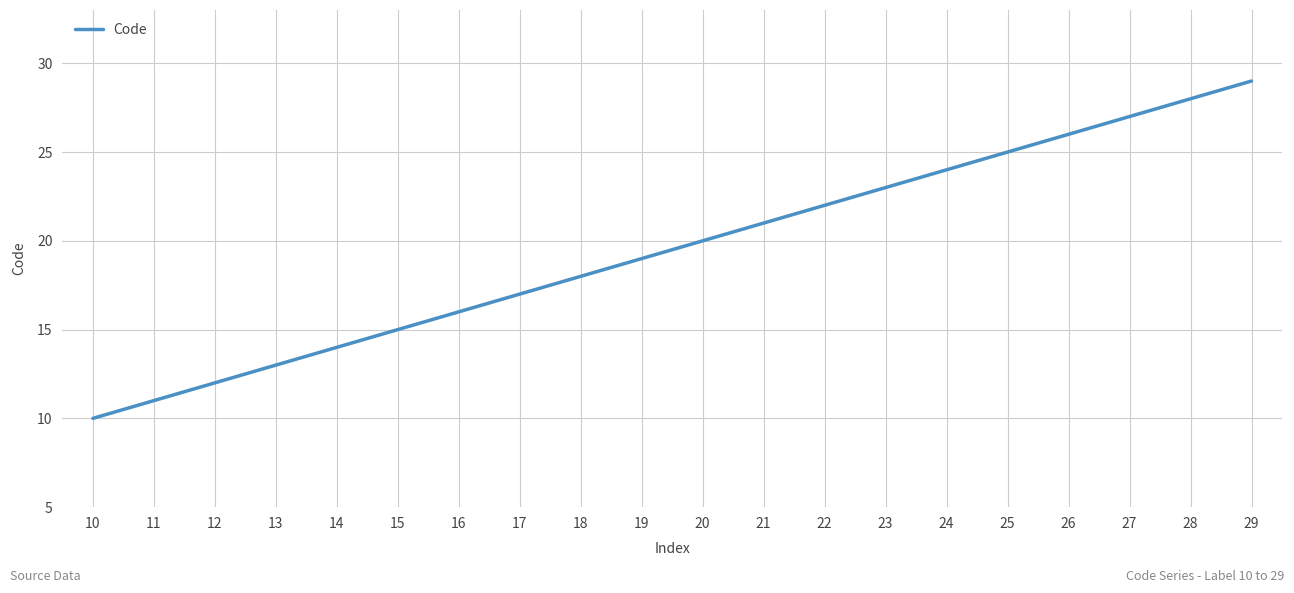

Reading right to left, transcribe all the data shown in this chart.

29	28	27	26	25	24	23	22	21	20	19	18	17	16	15	14	13	12	11	10